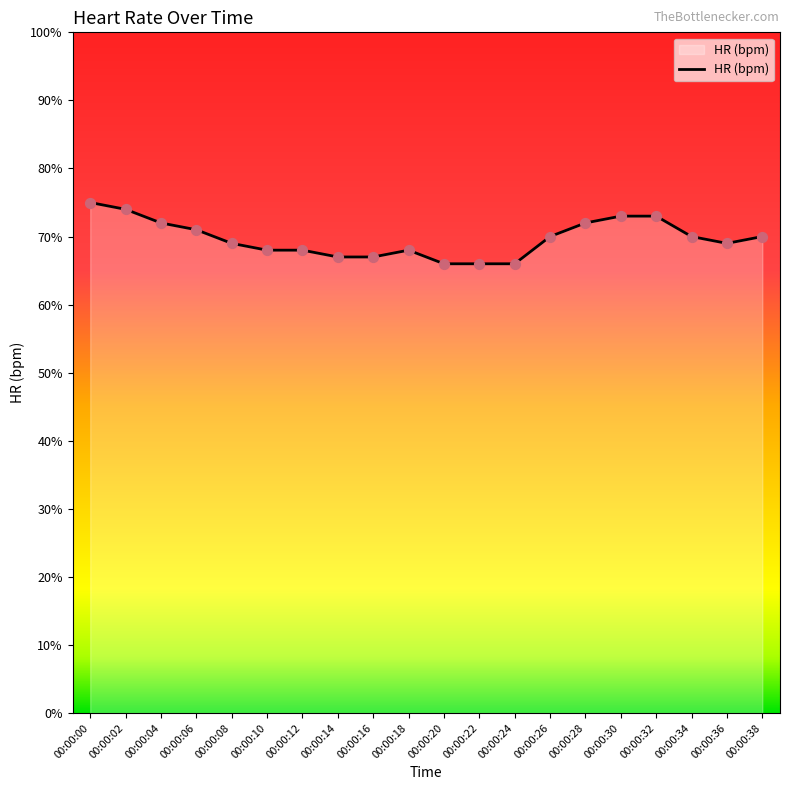

Approximately how many times larger is the value at 00:00:24 compared to 00:00:06?

0.9